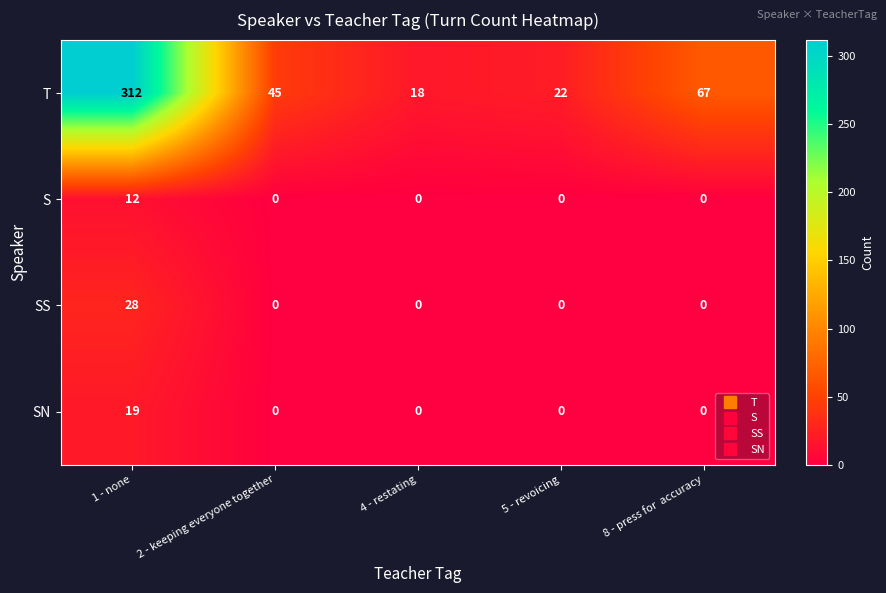

At how many categories does at least one series exceed 310?

1